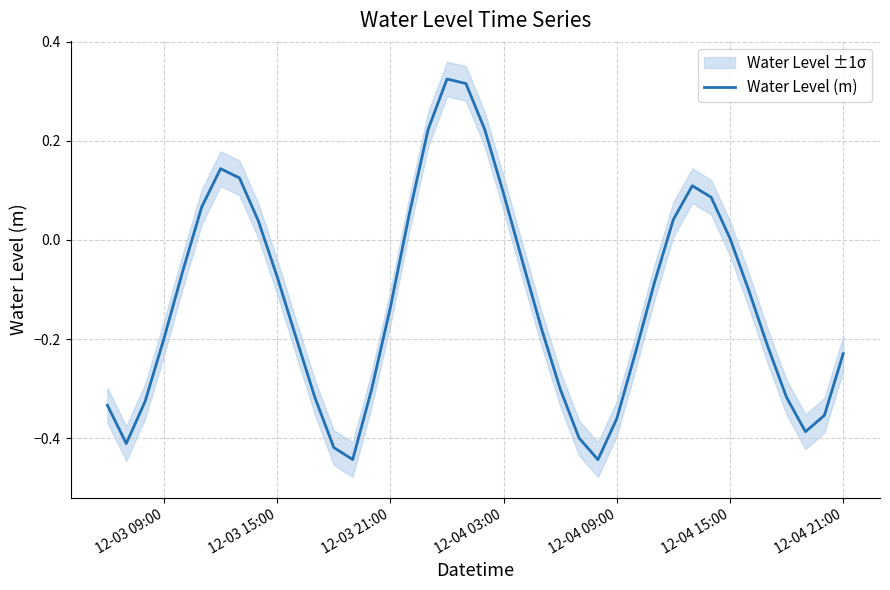

Does the chart display data point markers on the line(s)?

No